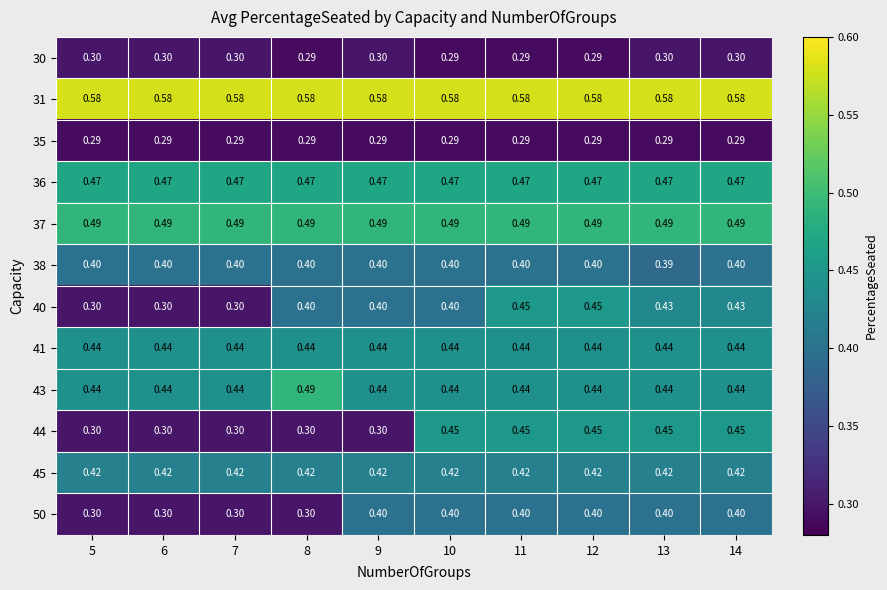

Is the value of 38 at 12 greater than the value of 45 at 14?

No